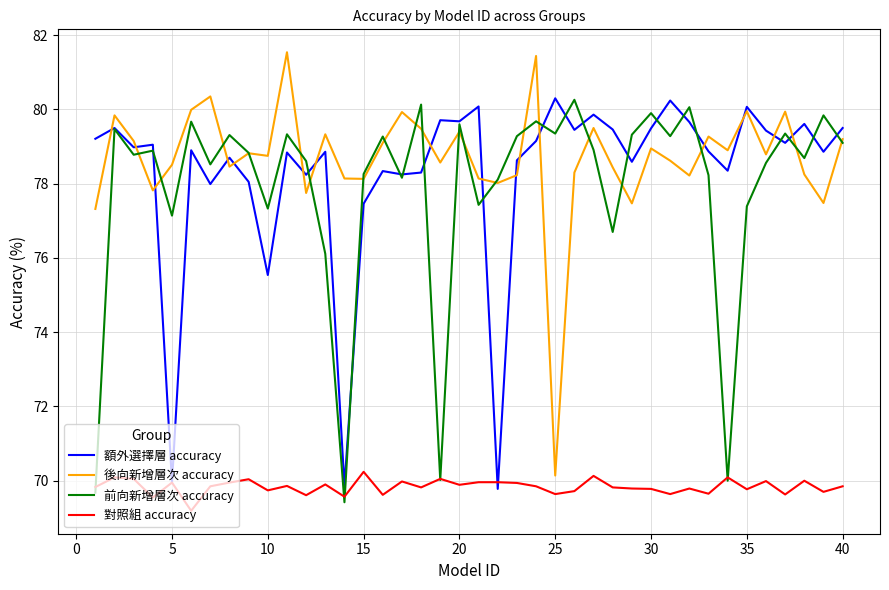

What is the minimum value for 對照組 accuracy?

69.2